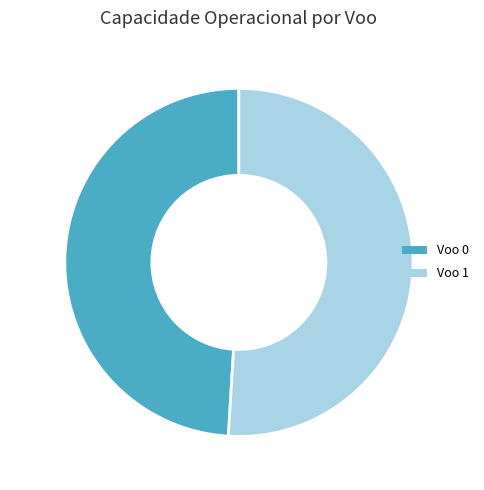

True or false: Voo 0 accounts for 55% of the total.

False